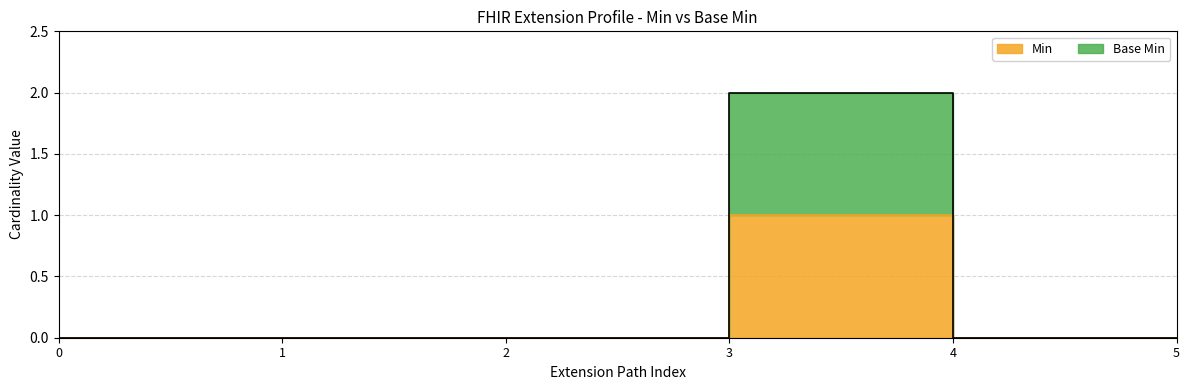

The value of Min at 3 is 0. True or false?

False